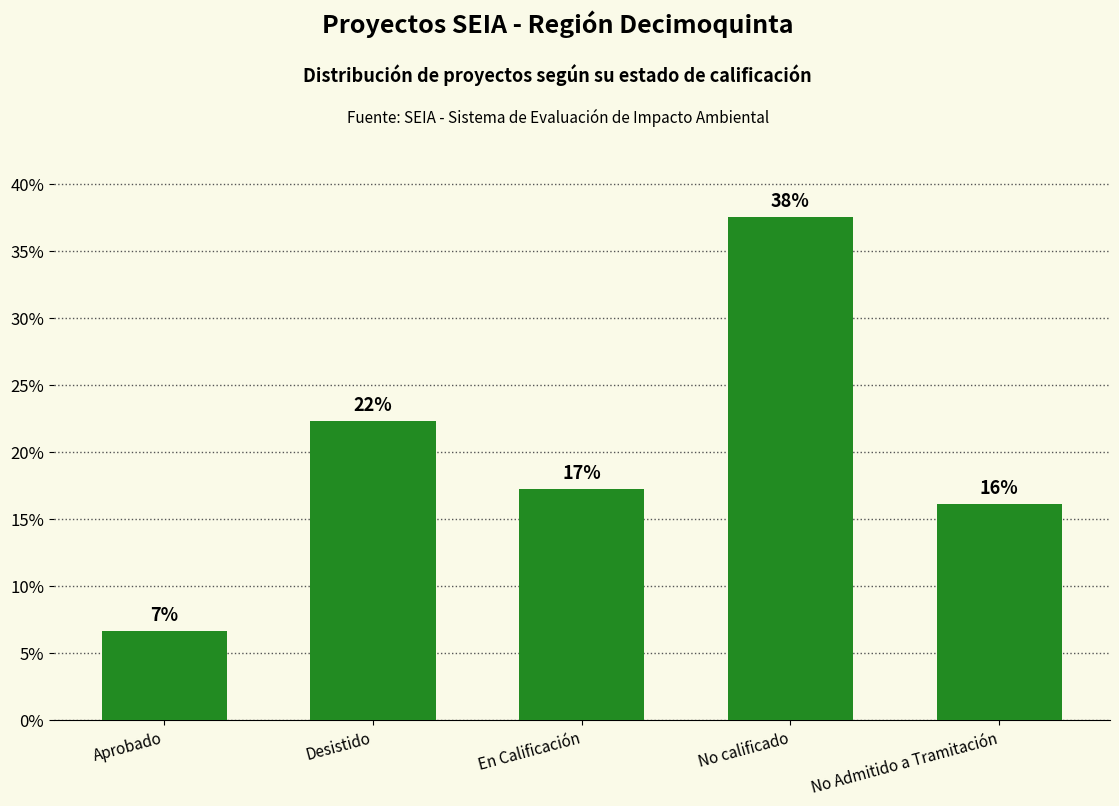

Approximately how many times larger is the value at No Admitido a Tramitación compared to Aprobado?

2.4